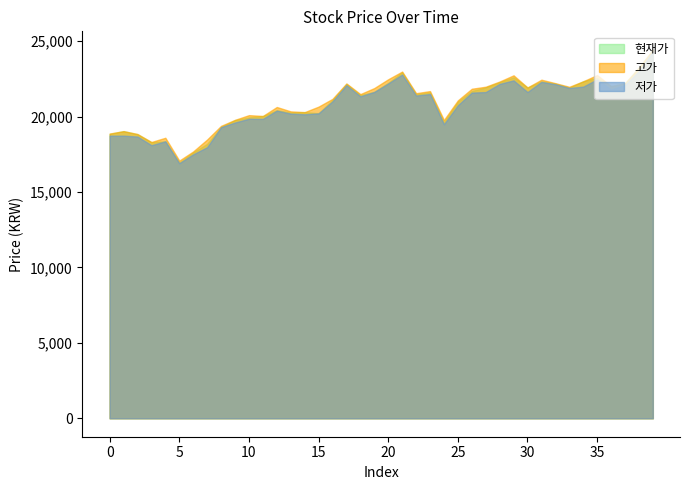

Rank the categories by 고가 value from lowest to highest.

5, 6, 3, 7, 4, 2, 0, 1, 8, 24, 9, 11, 10, 14, 13, 12, 15, 25, 16, 18, 22, 23, 26, 19, 30, 33, 27, 36, 17, 37, 32, 28, 34, 31, 20, 29, 35, 21, 38, 39